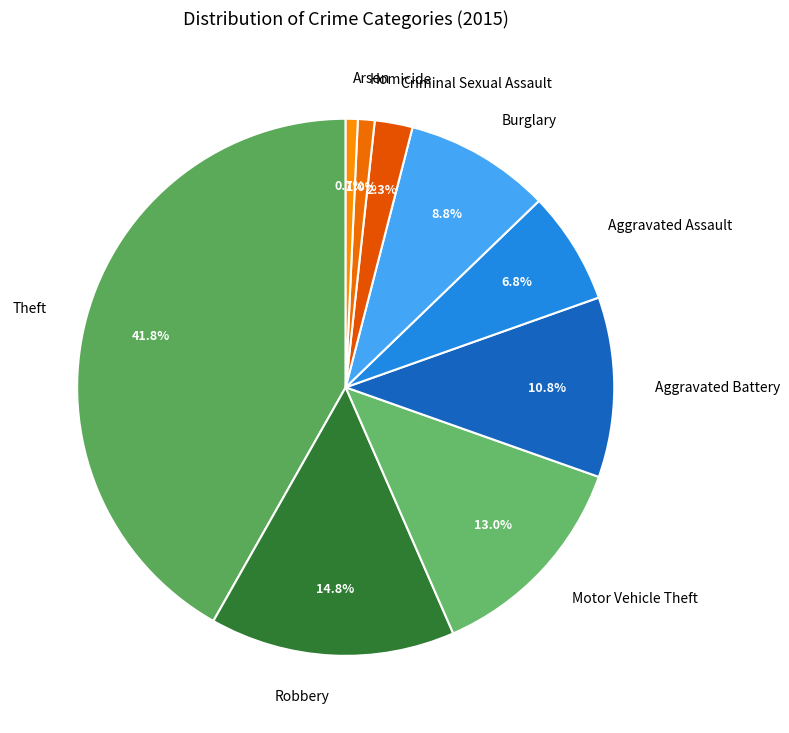

What portion of the pie excludes Aggravated Assault?

93.2%